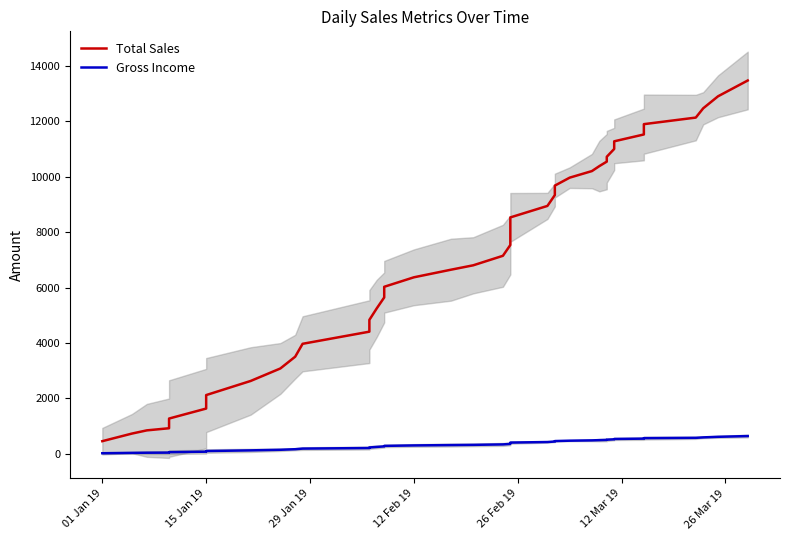

At which category does the chart reach its minimum across all series?

01 Jan 19